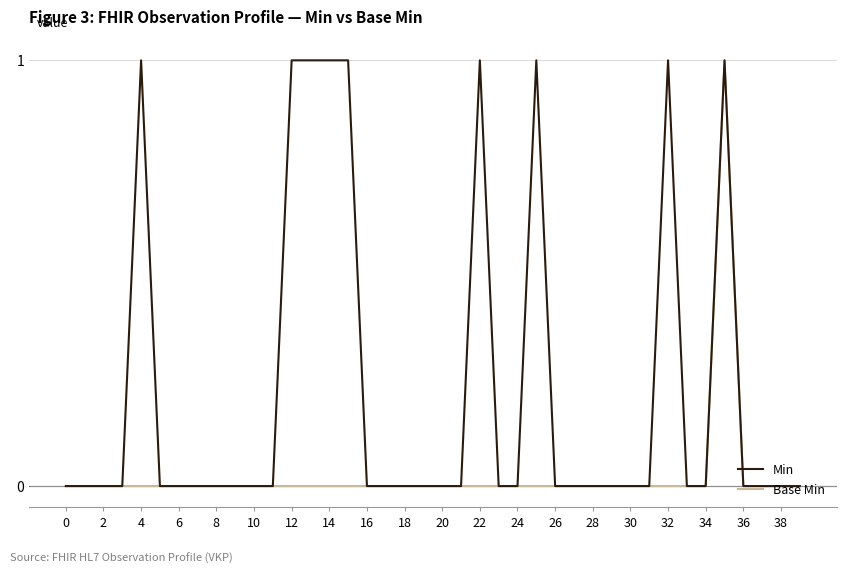

How many Min values are between 0 and 1?

40